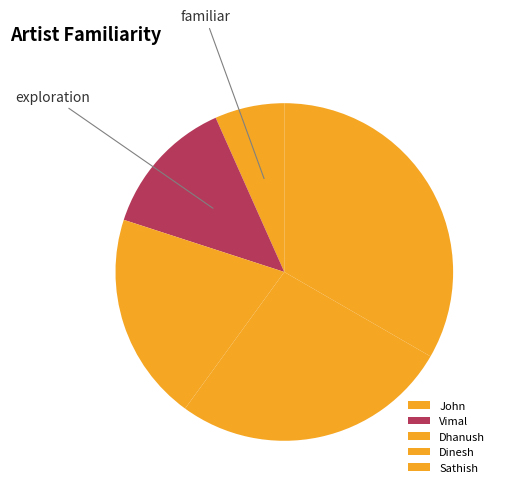

Is it true that Dinesh is 22% of the pie?

False